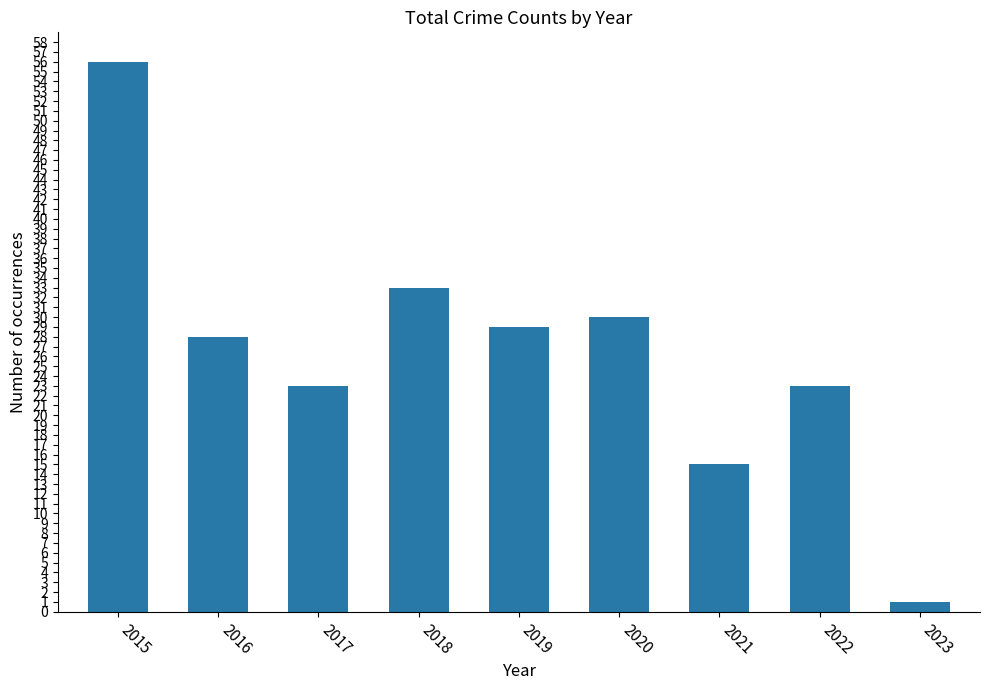

Between 2017 and 2023, which is larger?

2017